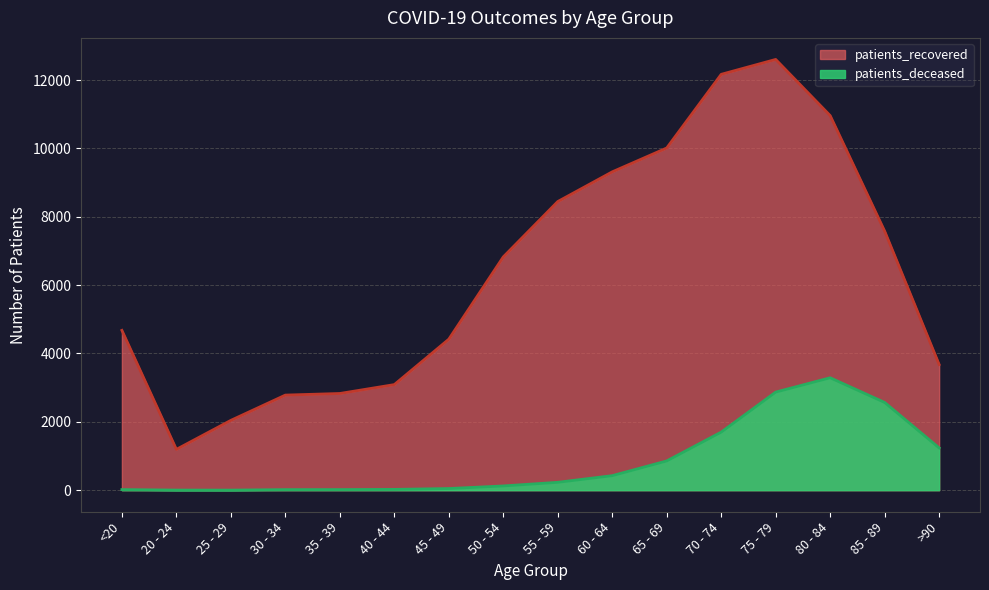

Is it true that patients_deceased equals 1683 at 85 - 89?

False